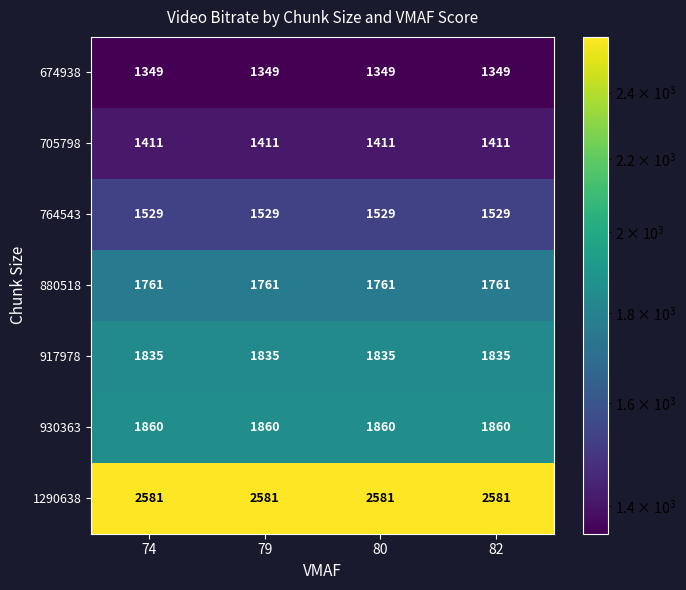

List the series in order of their peak value, highest first.

1290638, 930363, 917978, 880518, 764543, 705798, 674938